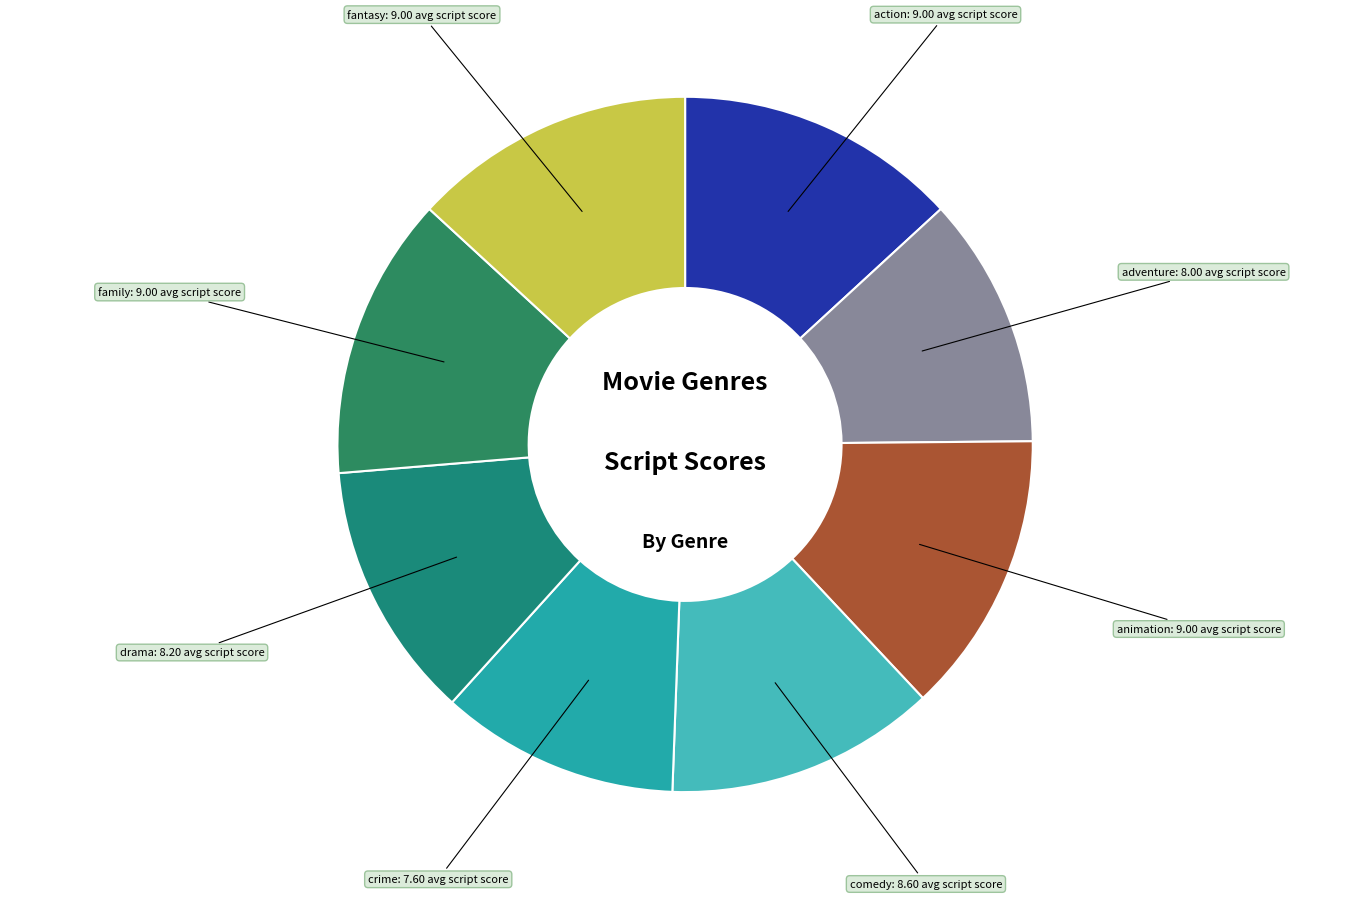

Approximately how many times larger is the value at fantasy compared to comedy?

1.0